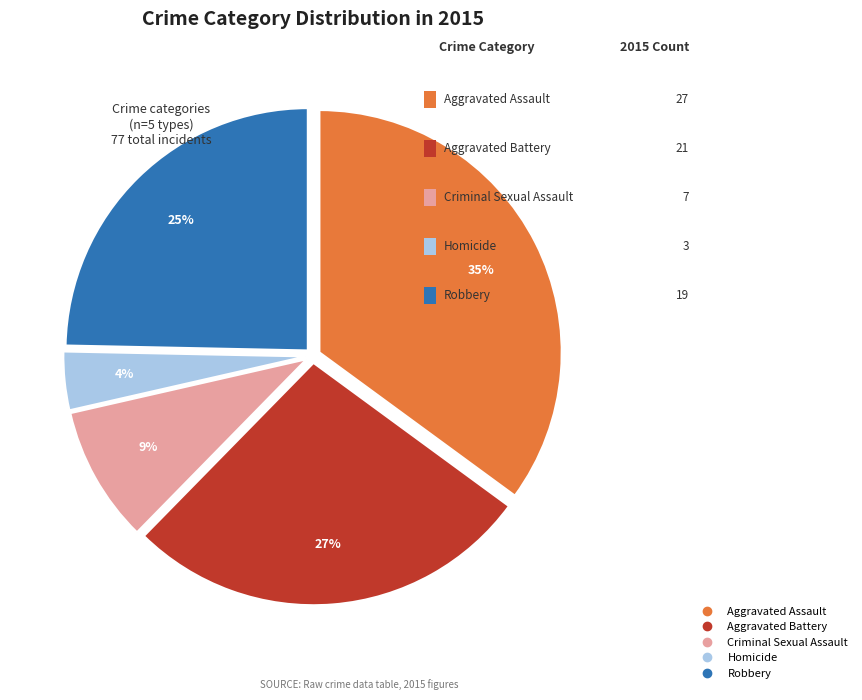

To the nearest percent, what portion does Homicide represent?

4%